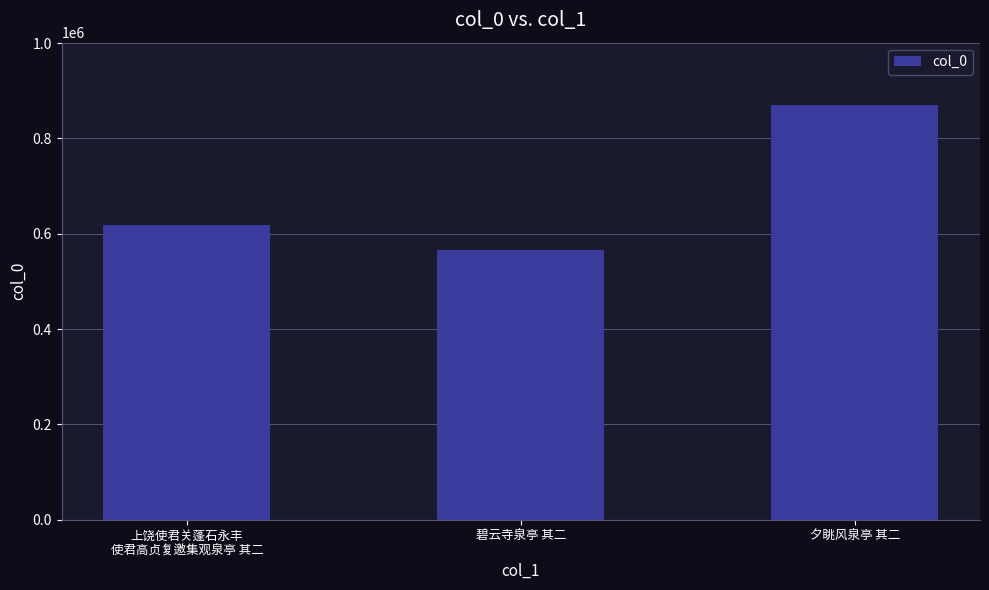

At which category does the chart reach its minimum across all series?

碧云寺泉亭 其二